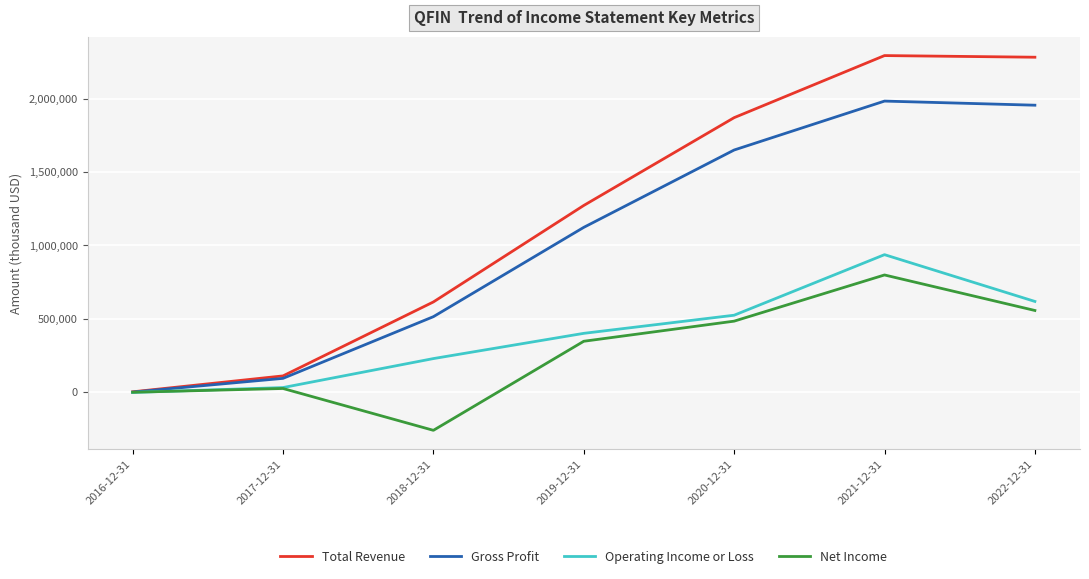

True or false: Total Revenue has more than 2 points higher than both neighbors.

False